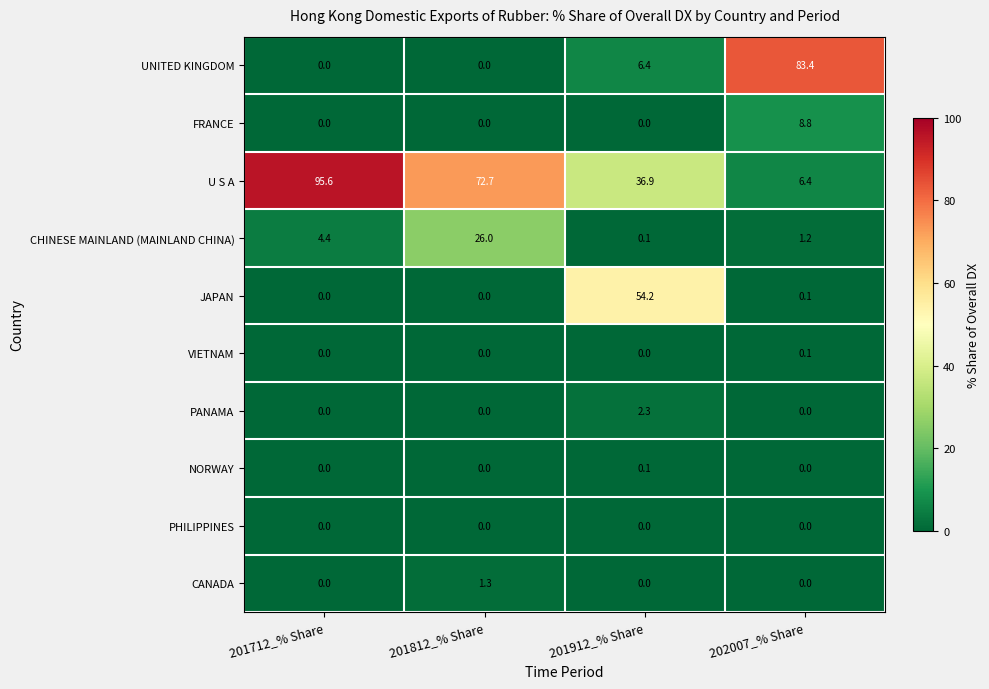

What is the difference between the maximum and minimum values in the CANADA series?

1.3